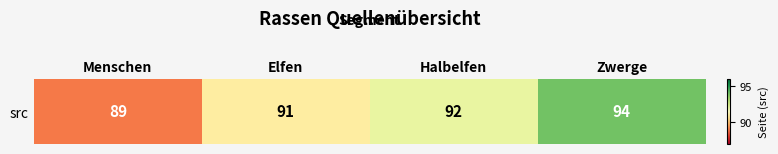

True or false: the data shows 92 at Halbelfen.

True